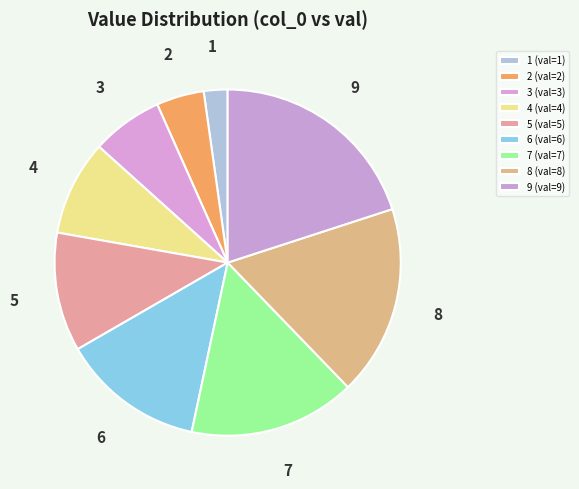

Is it true that 1 is 16% of the pie?

False